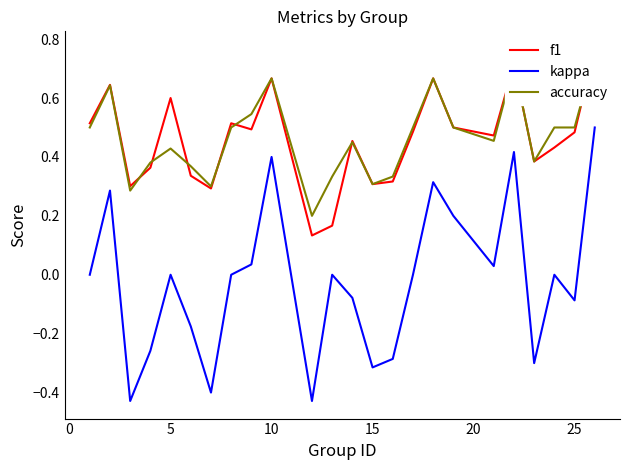

Which series has the largest range (max minus min)?

kappa